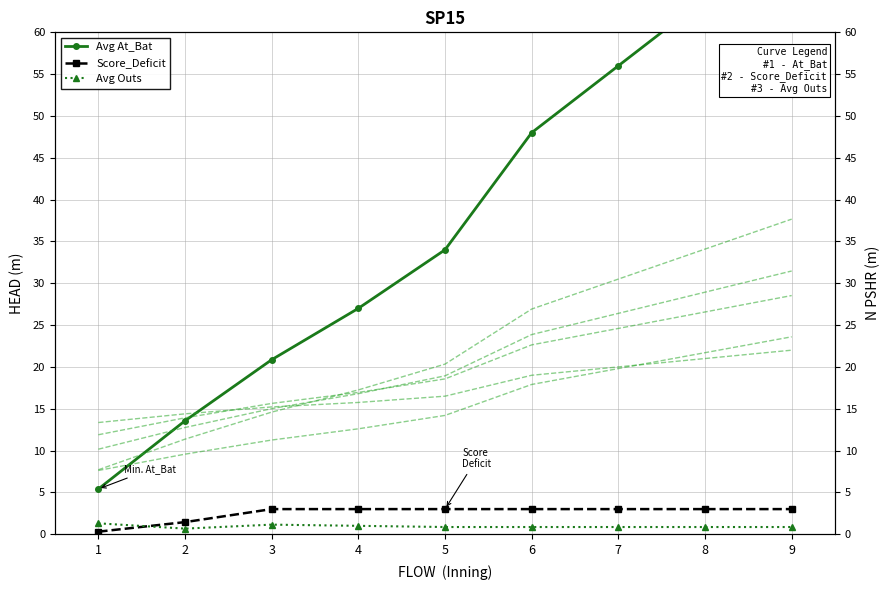

What is the value of the Avg At_Bat point at the 6th from the left?

48.0